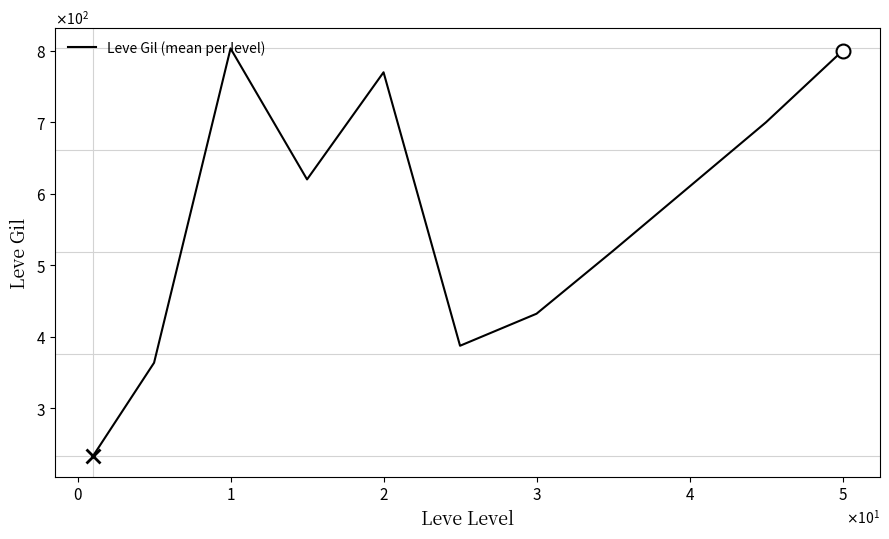

At which category does the chart reach its peak across all series?

$\mathdefault{1}$